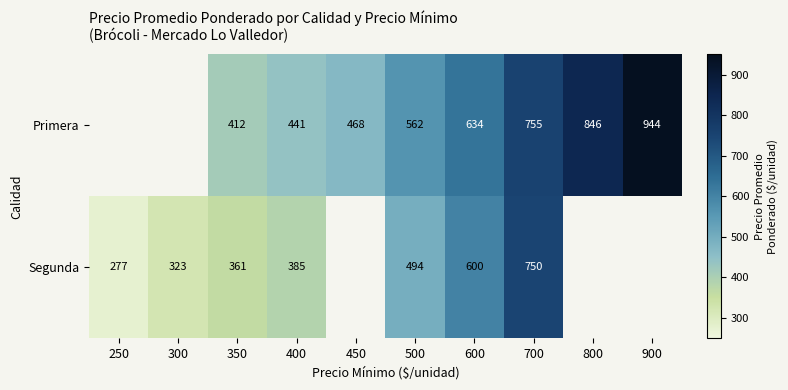

Is it true that Segunda equals 113 at 250?

False